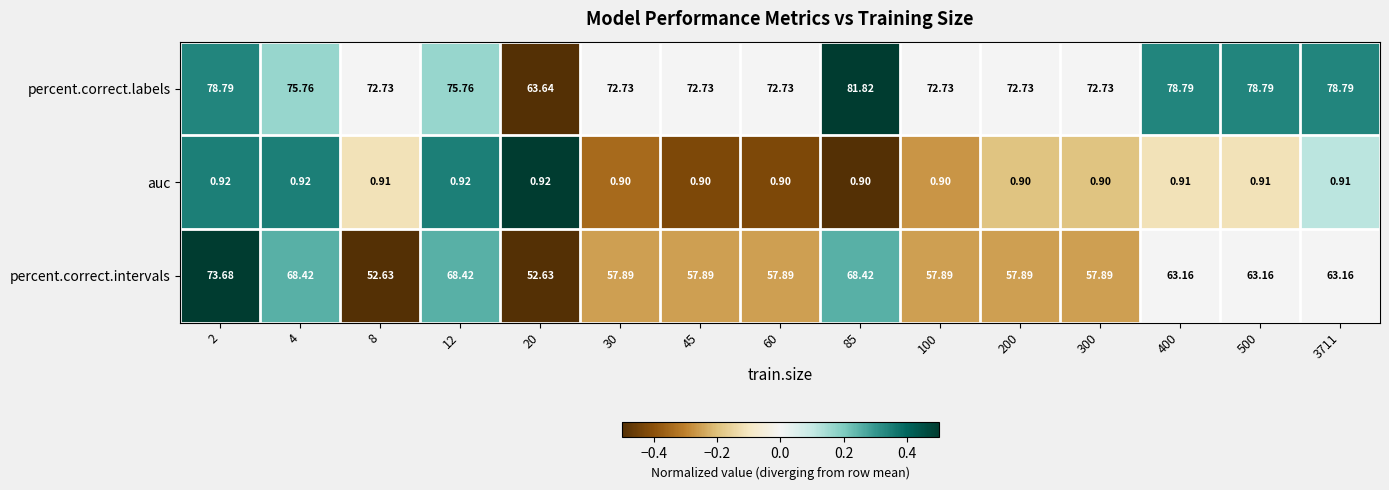

Rank the series at 85 from highest to lowest value.

percent.correct.labels, percent.correct.intervals, auc